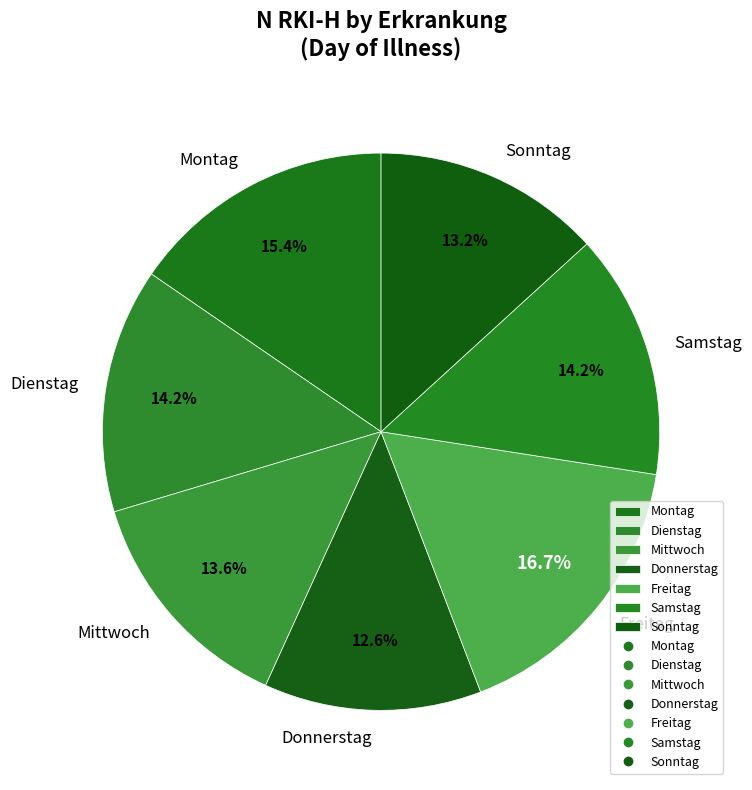

What is the smallest slice in the pie chart?

Donnerstag